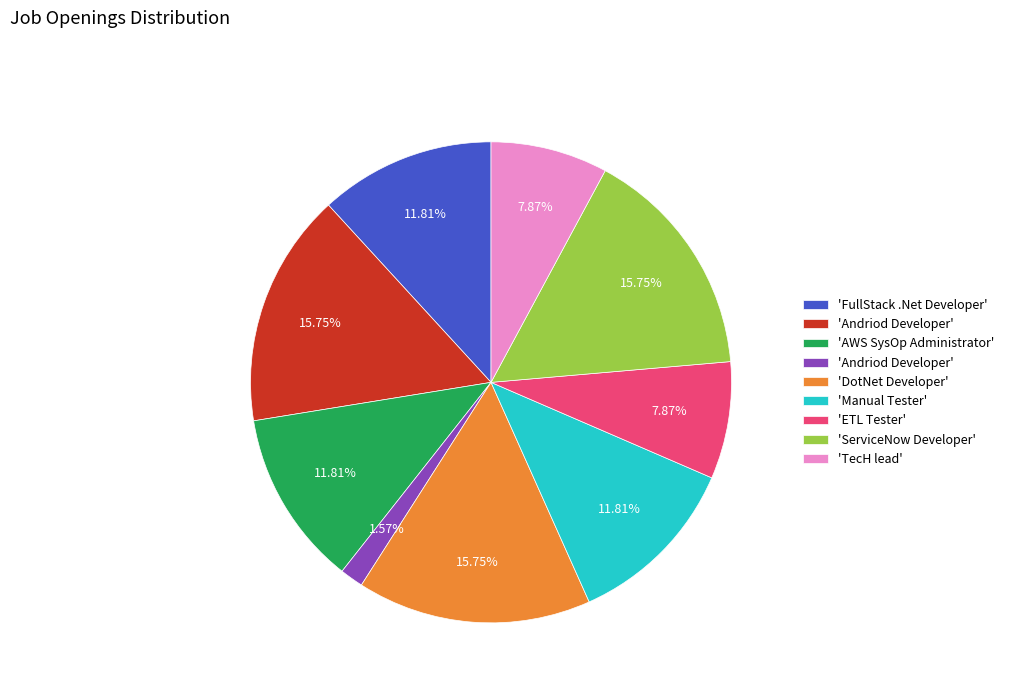

Does any single category account for the majority?

No